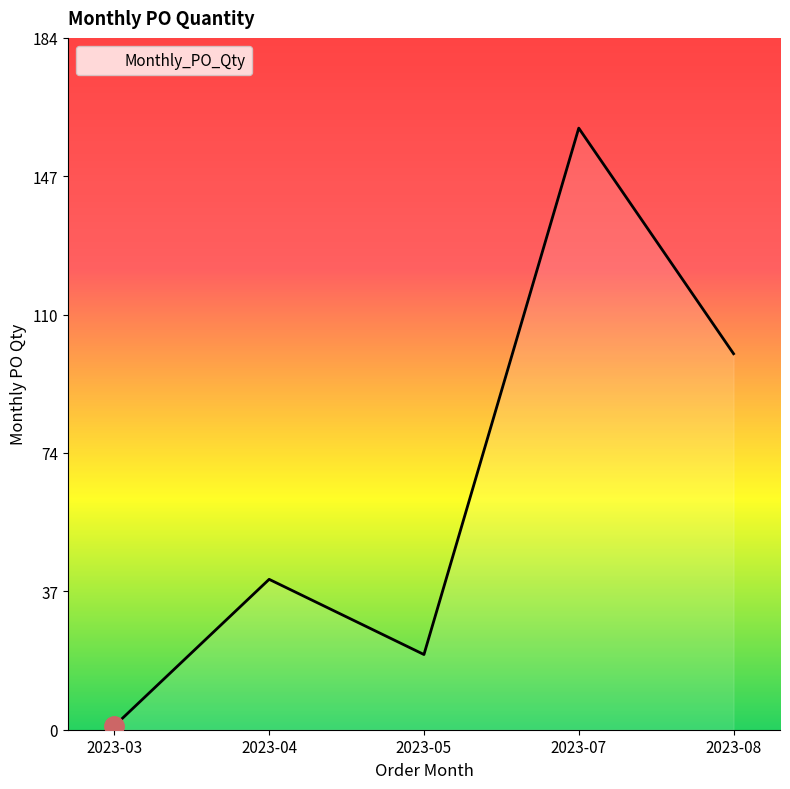

The value at 2023-04 is 26. True or false?

False